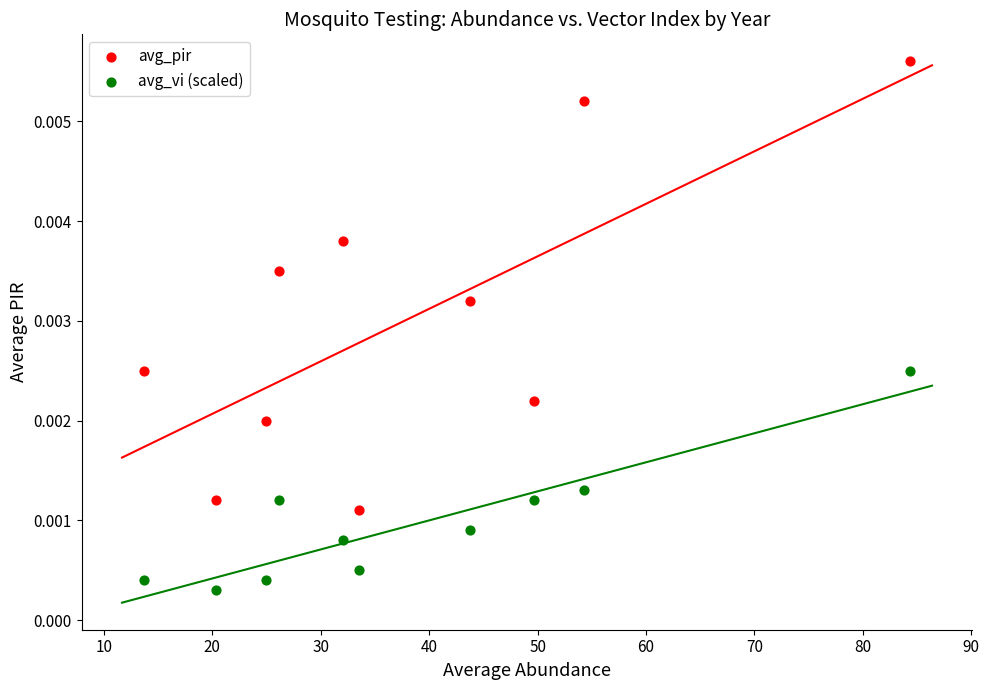

Which series reaches the minimum Y coordinate?

avg_vi (scaled)